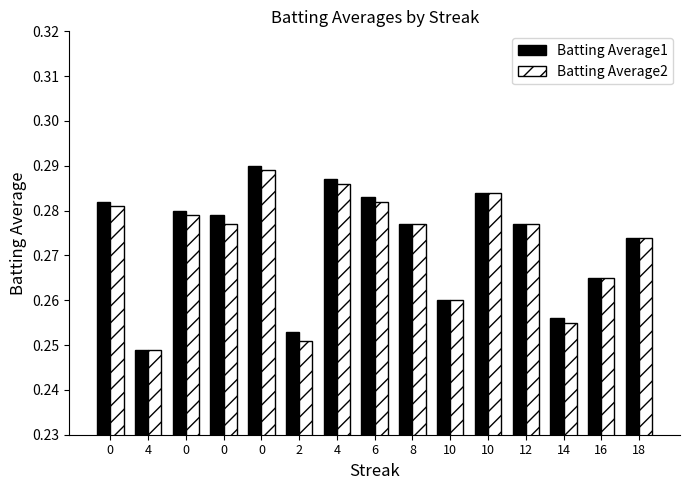

How many bars are there in total?

30